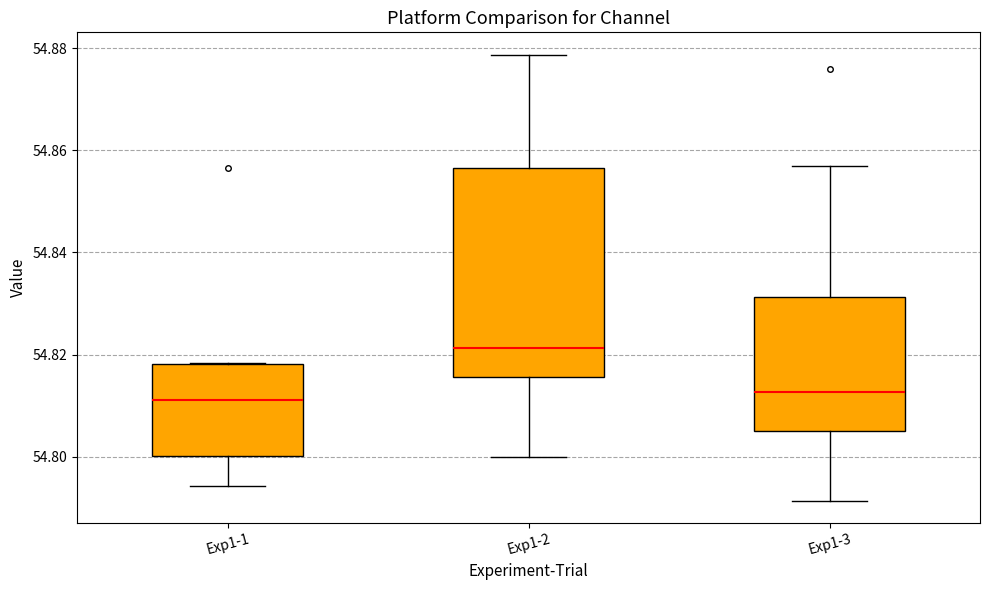

Reading left to right, transcribe this box plot: for each box, give where its median line is, the range the box spans, and where its two whiskers end, as read against the y-axis. The values are not printed on the chart, so give them approximately, as read against the axis.

Exp1-1: median 54.812, box 54.800 to 54.818, whiskers 54.794 to 54.818
Exp1-2: median 54.822, box 54.816 to 54.856, whiskers 54.800 to 54.878
Exp1-3: median 54.812, box 54.806 to 54.832, whiskers 54.792 to 54.856